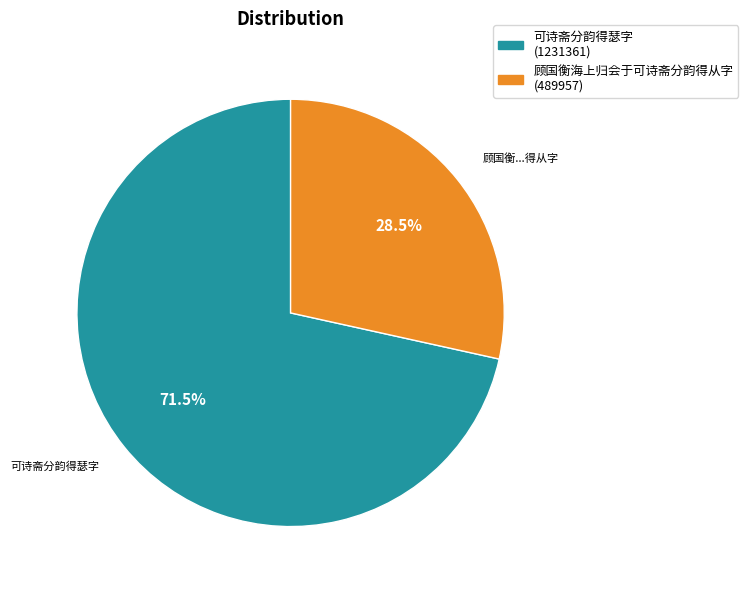

Which has a higher value, 可诗斋分韵得瑟字 or 顾国衡海上归会于可诗斋分韵得从字?

可诗斋分韵得瑟字